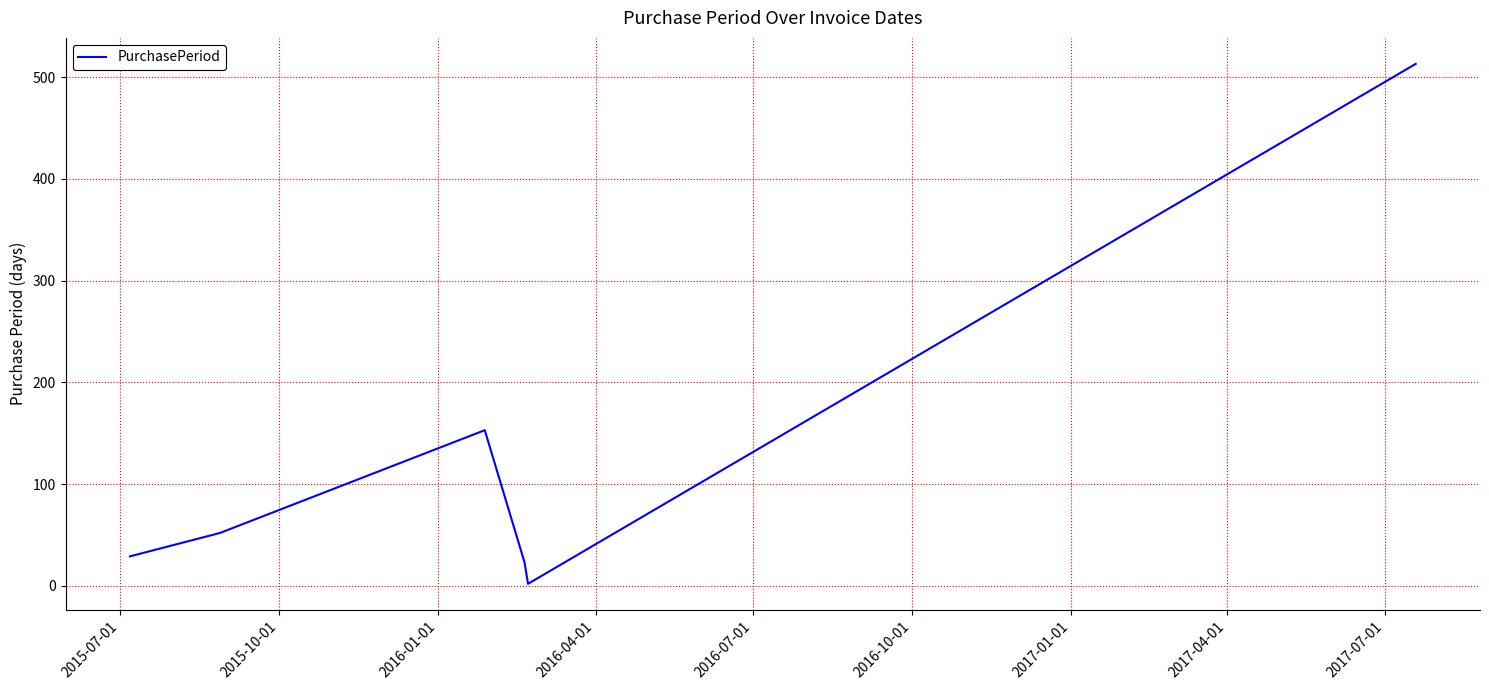

Reading left to right, what are all the values shown in this chart?

29	52	153	23	2	513